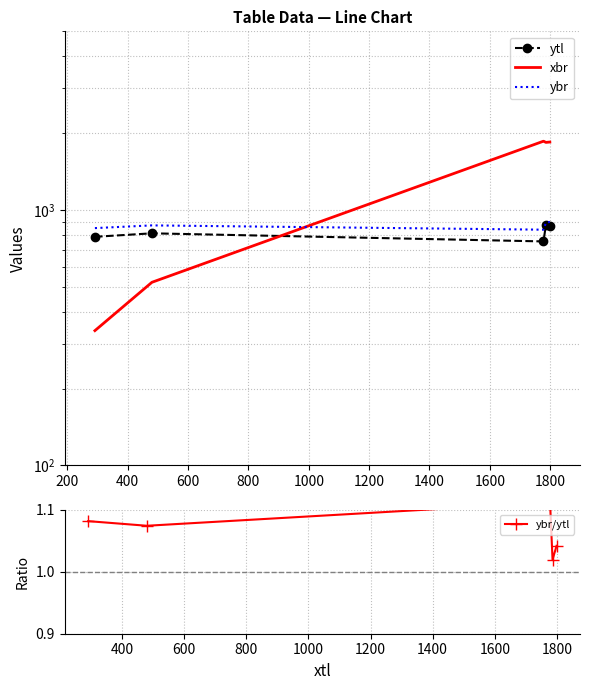

Is it true that ybr equals 597.8 at 600?

False